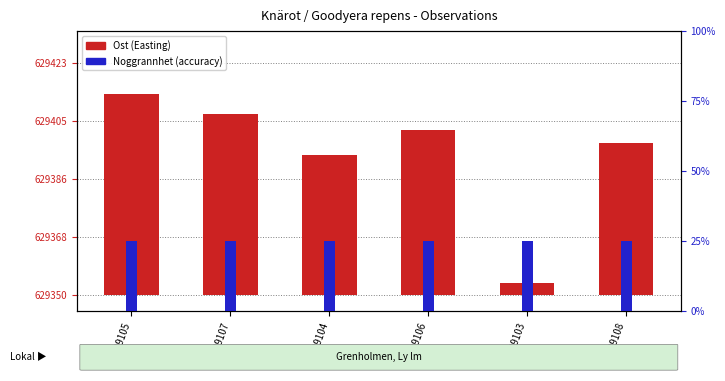

Rank the categories by value from highest to lowest.

111239105, 111239107, 111239106, 111239108, 111239104, 111239103